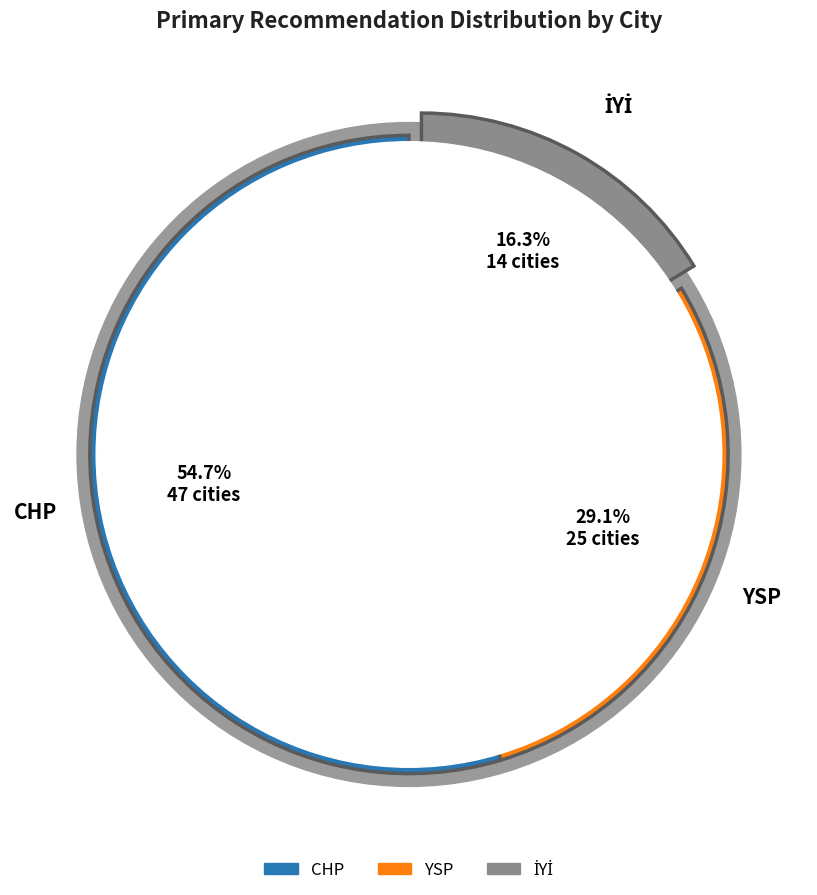

To the nearest percent, what is the difference between the YSP and İYİ slice percentages?

13%